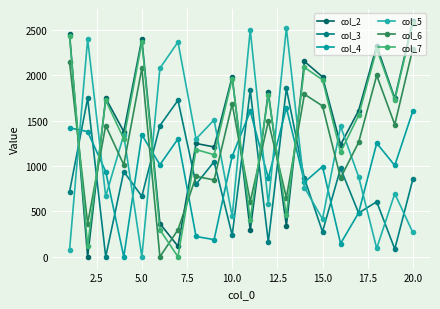

In col_2, how many points are higher than both neighbors (excluding endpoints)?

7